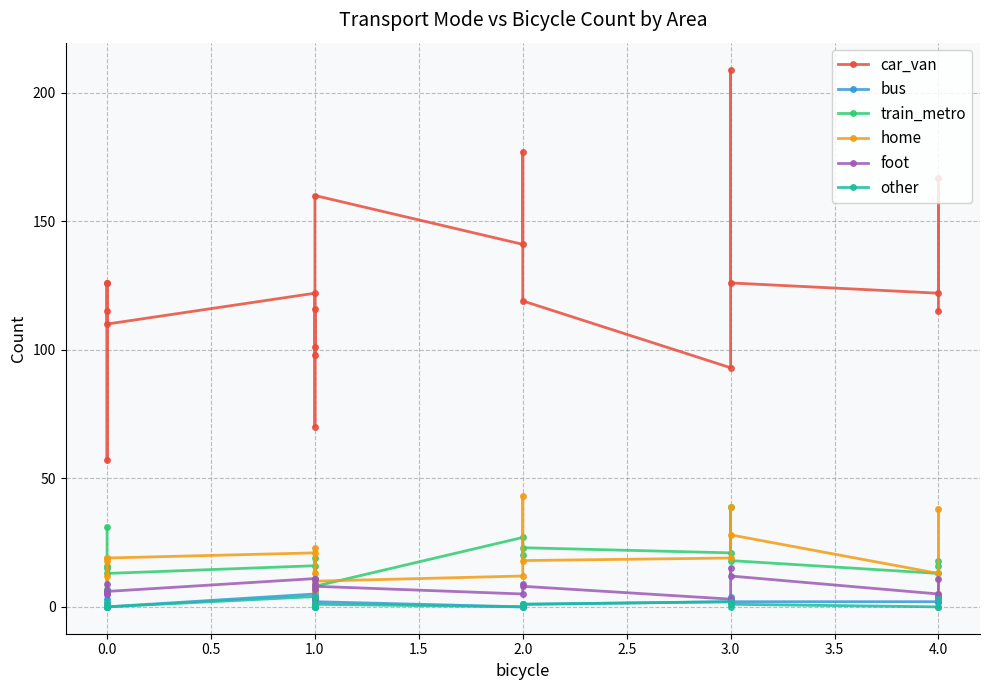

What are all the series names shown in the legend?

car_van, bus, train_metro, home, foot, other